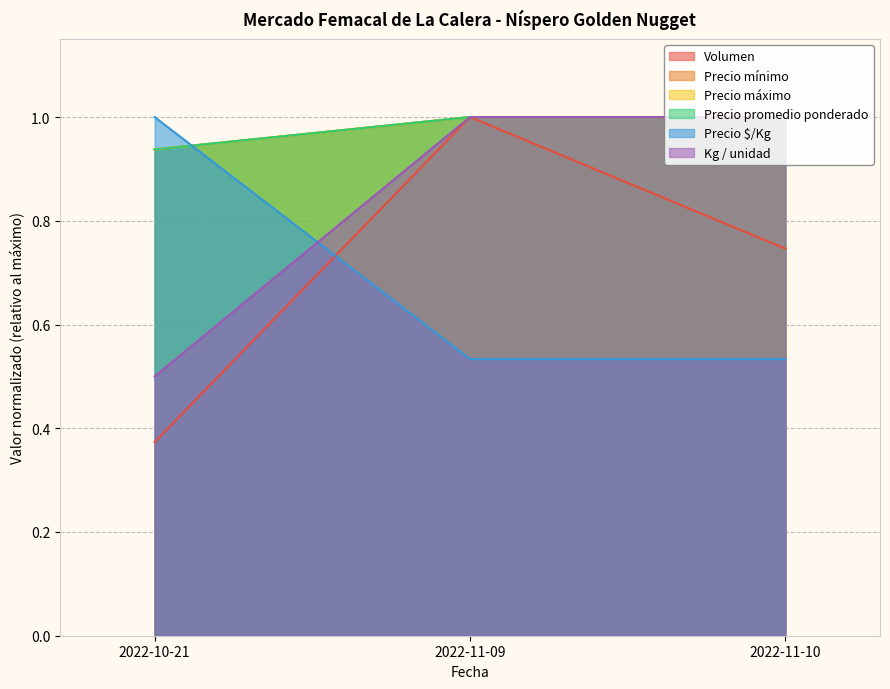

The value of Kg / unidad at 2022-11-09 is 0.5. True or false?

False